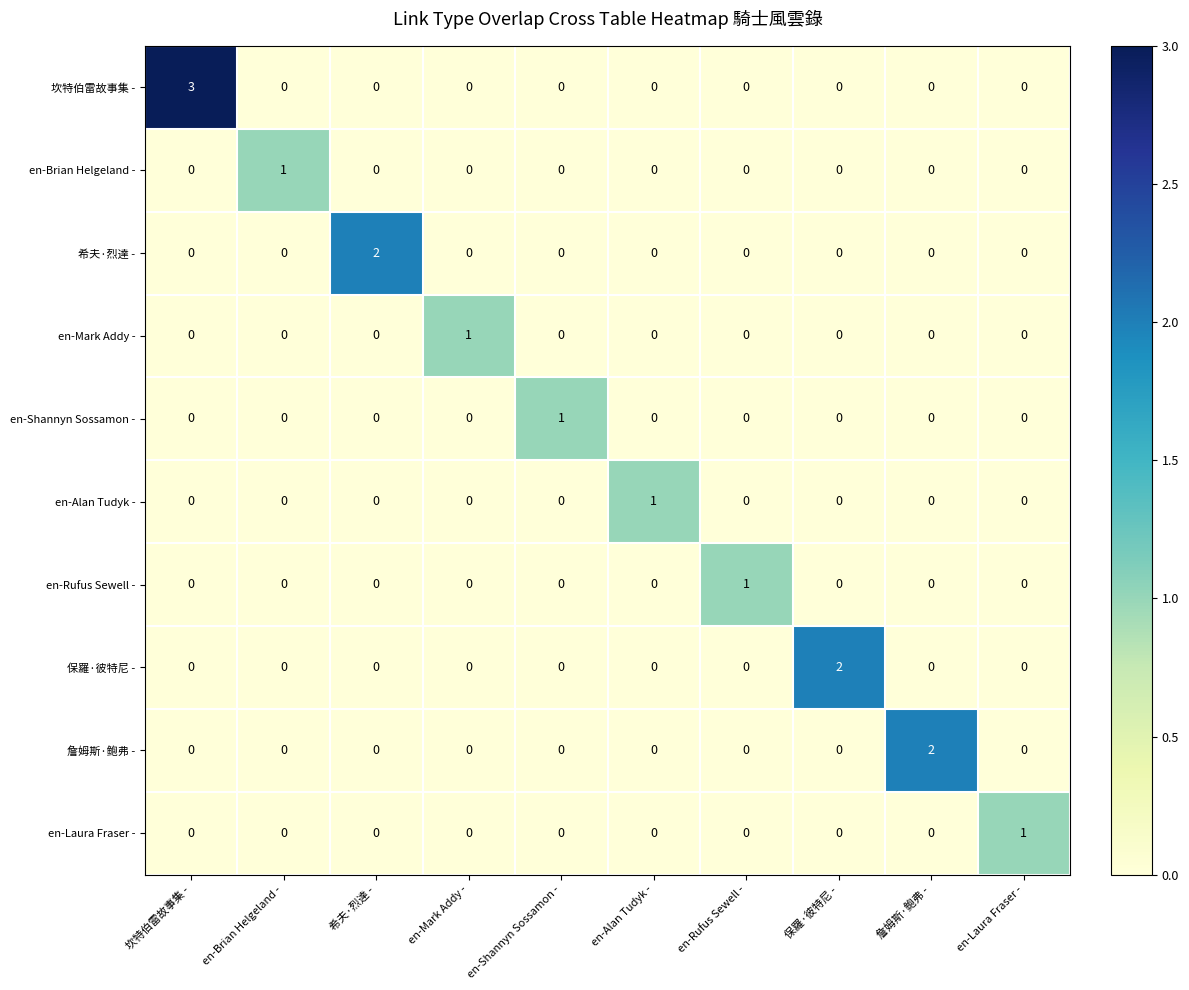

What is the greatest value displayed?

3